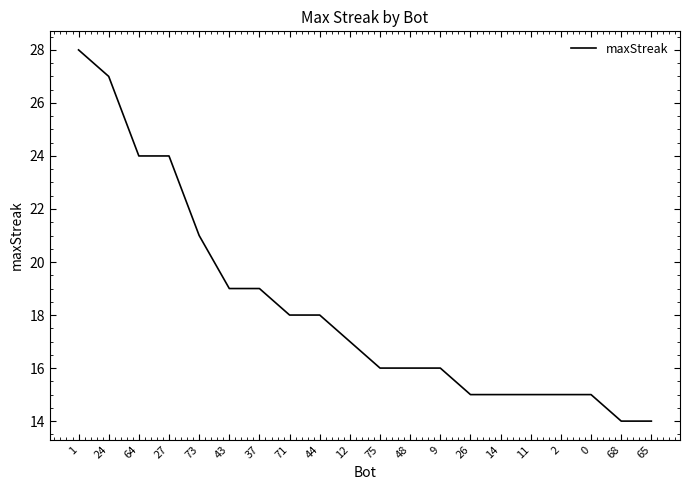

What is the average value?

18